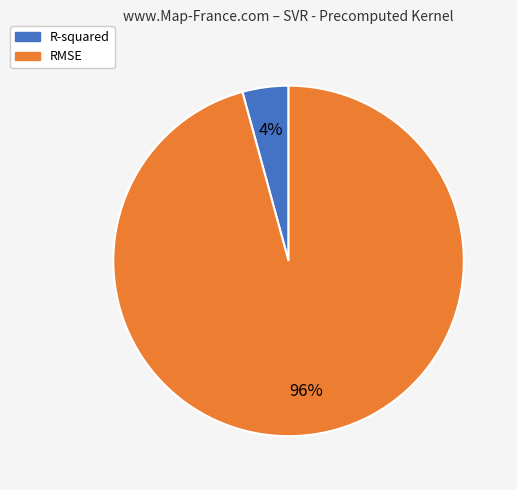

Which slice is the largest?

RMSE